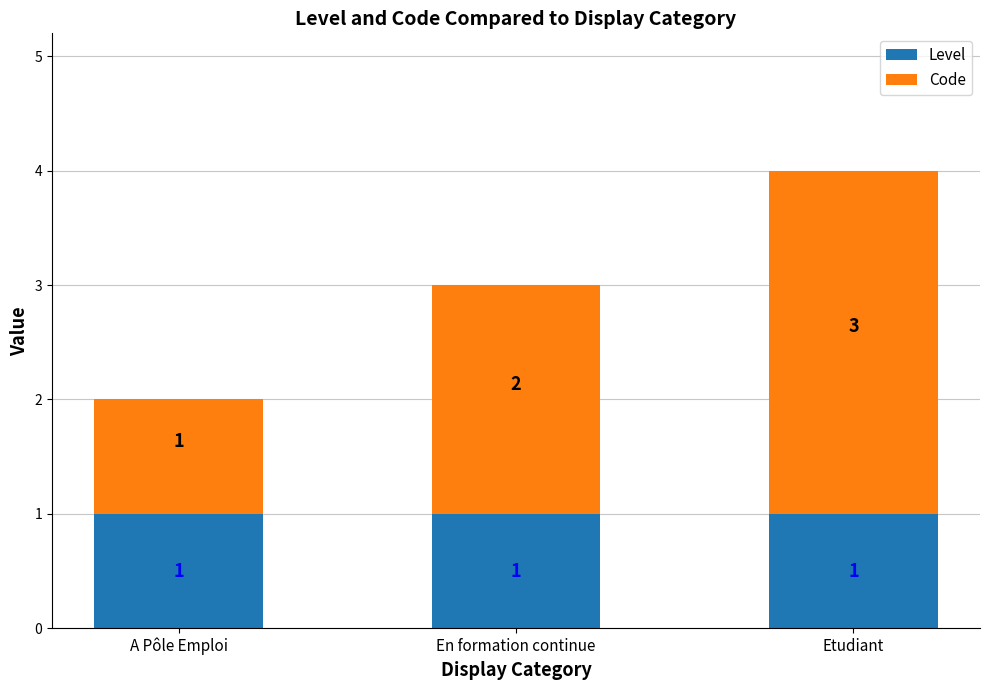

How many bars are there in total?

3